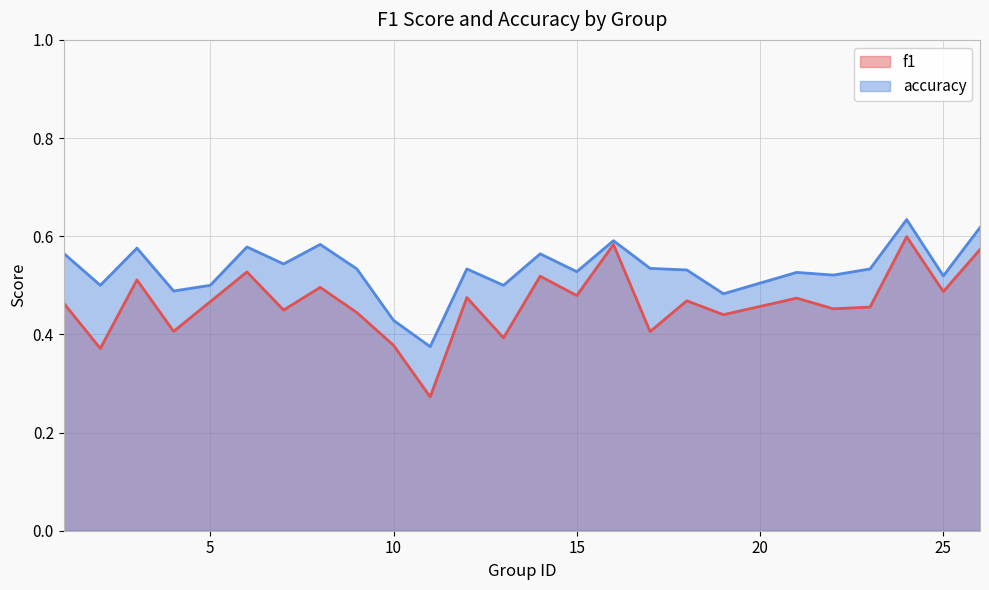

What is the spread (max minus min) of values at 13?

0.1